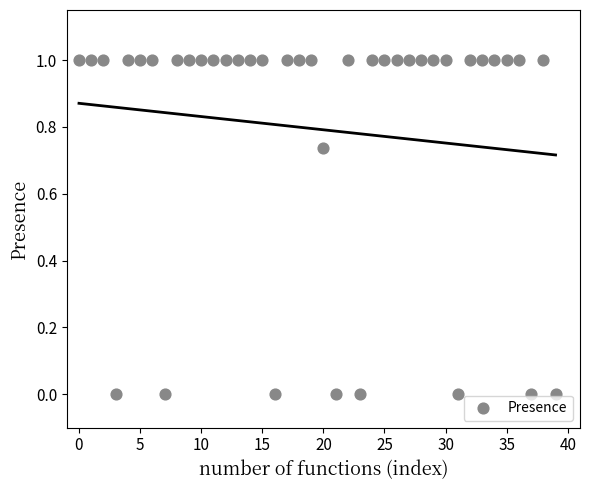

What is the range of Y values (max minus min)?

1.0